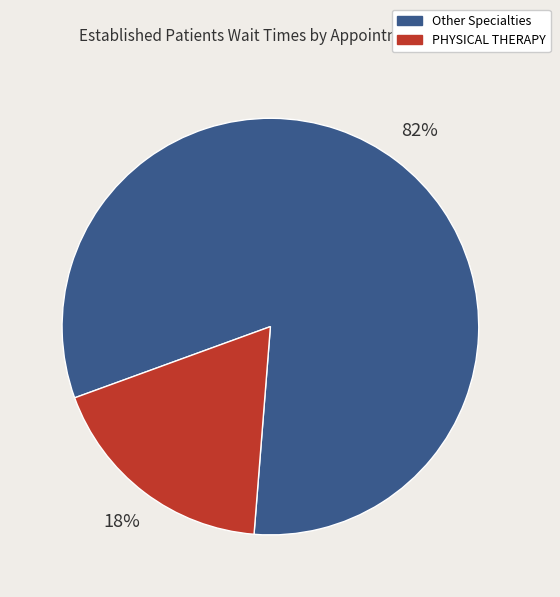

To the nearest percent, what is the average slice percentage?

50%